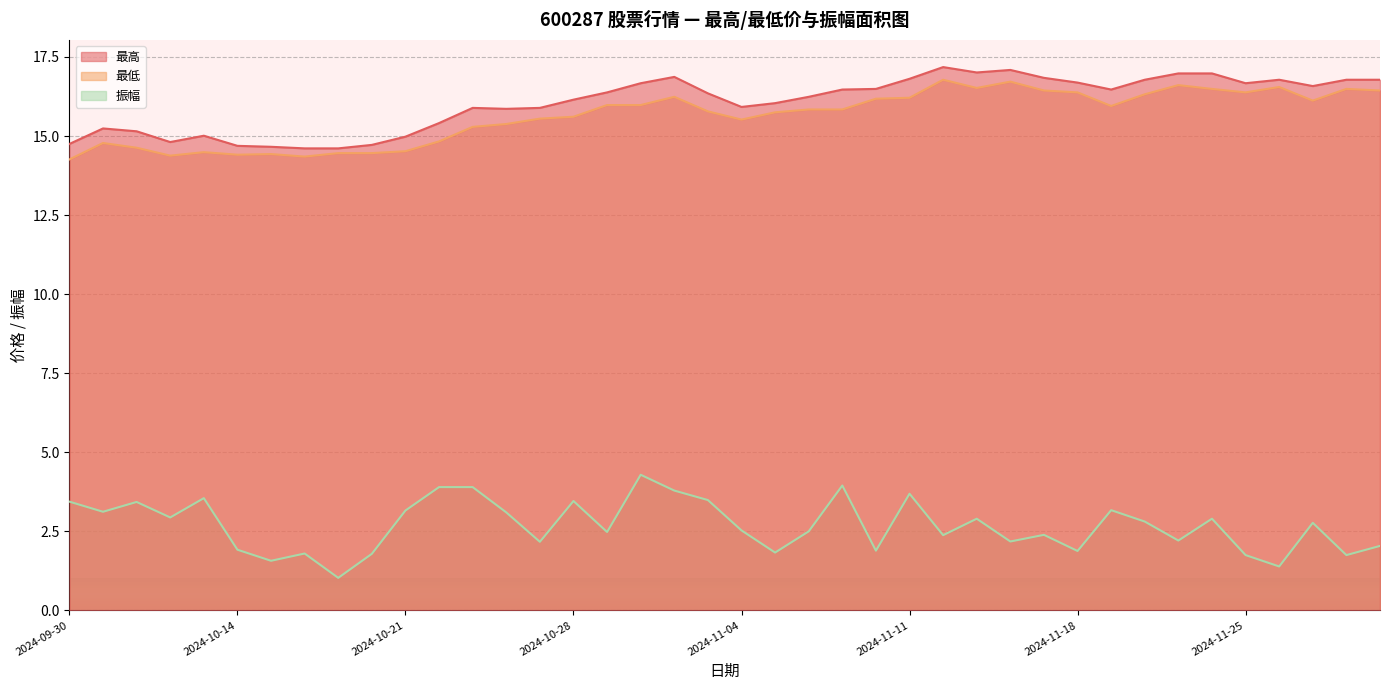

How many series are shown in this chart?

3